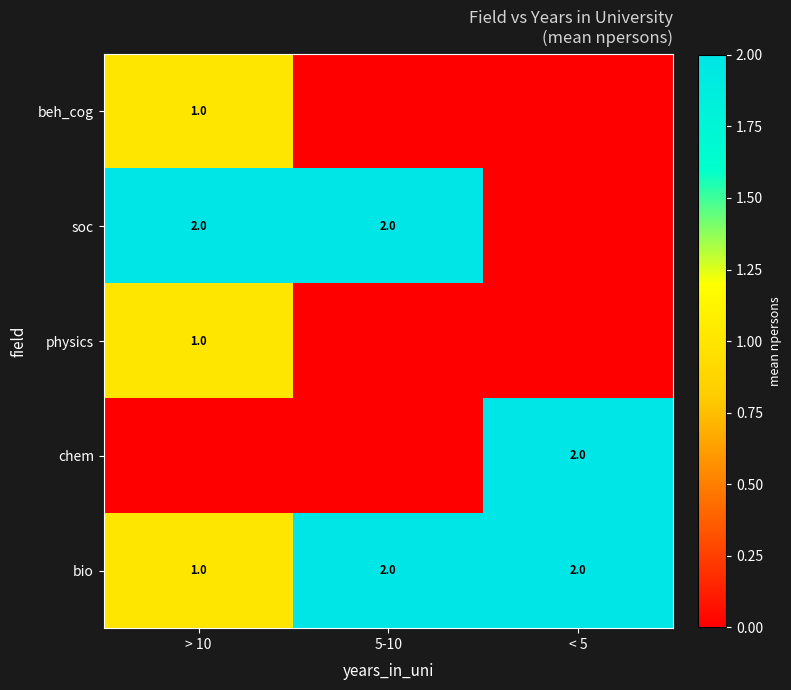

At how many categories does at least one series exceed 0?

3